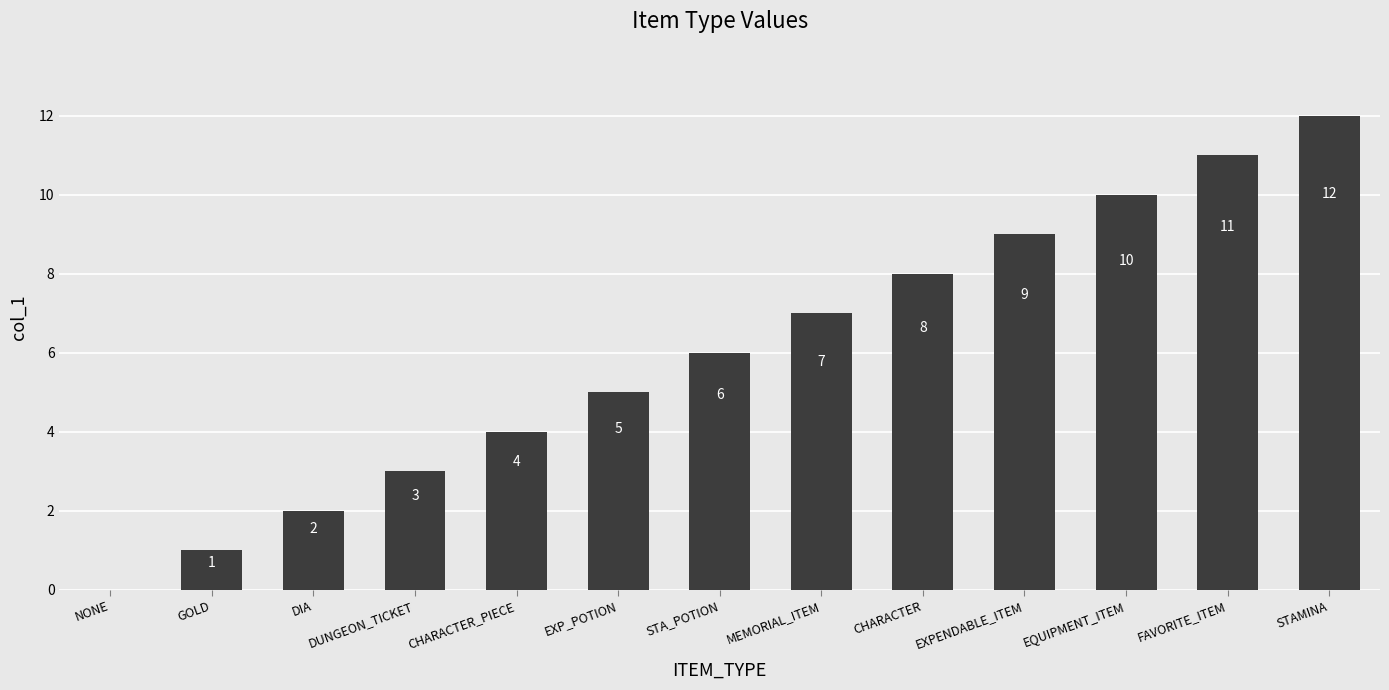

Which label corresponds to the largest value in the chart?

STAMINA